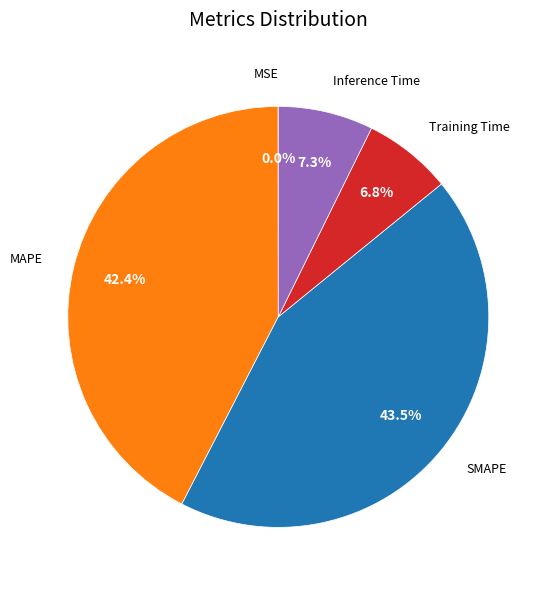

To the nearest percent, what percentage of the pie is Inference Time?

7%